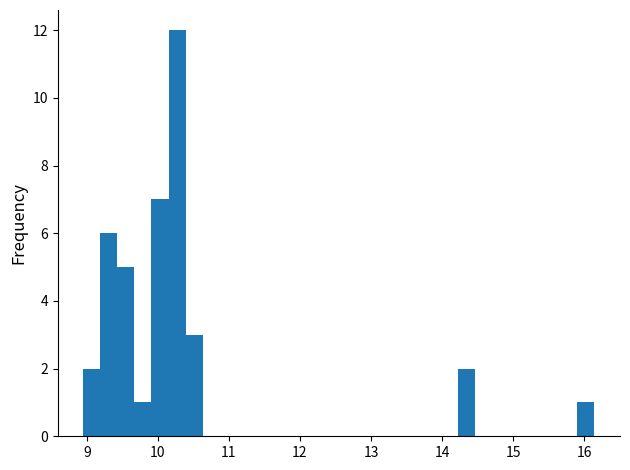

Around what value on the x-axis is the tallest bar? Give the approximate position of its centre, as read against the axis.

10.3